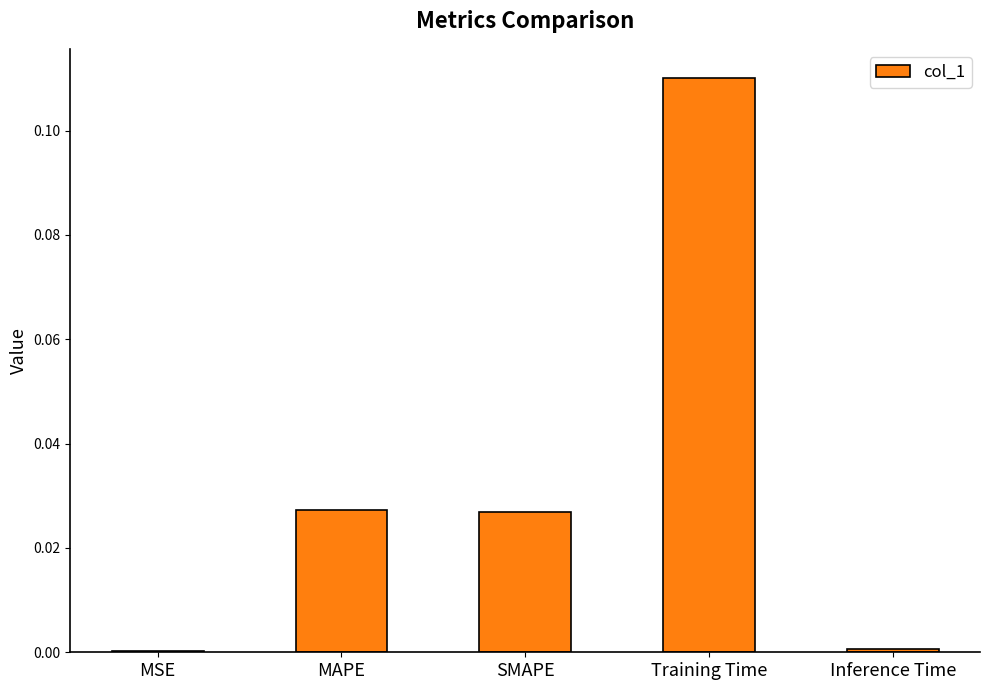

Which has a higher value, Inference Time or MAPE?

MAPE